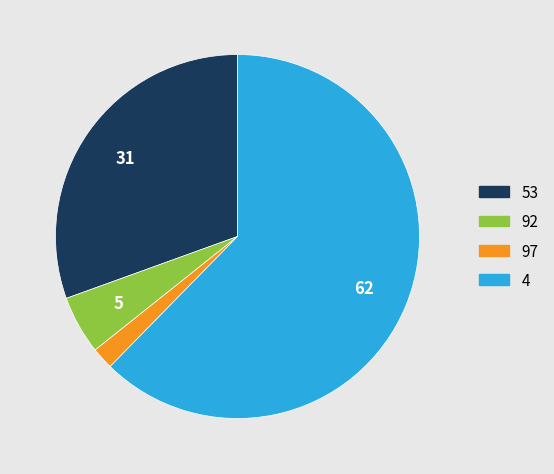

Is the sum of 4 and 53 greater than half?

Yes